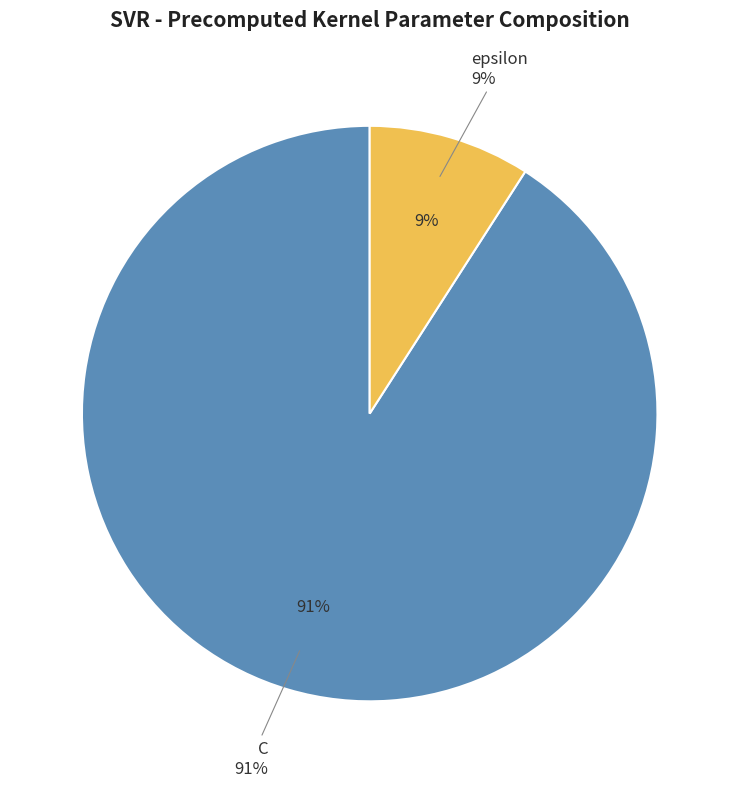

To the nearest percent, what is the combined percentage of C and epsilon?

100%